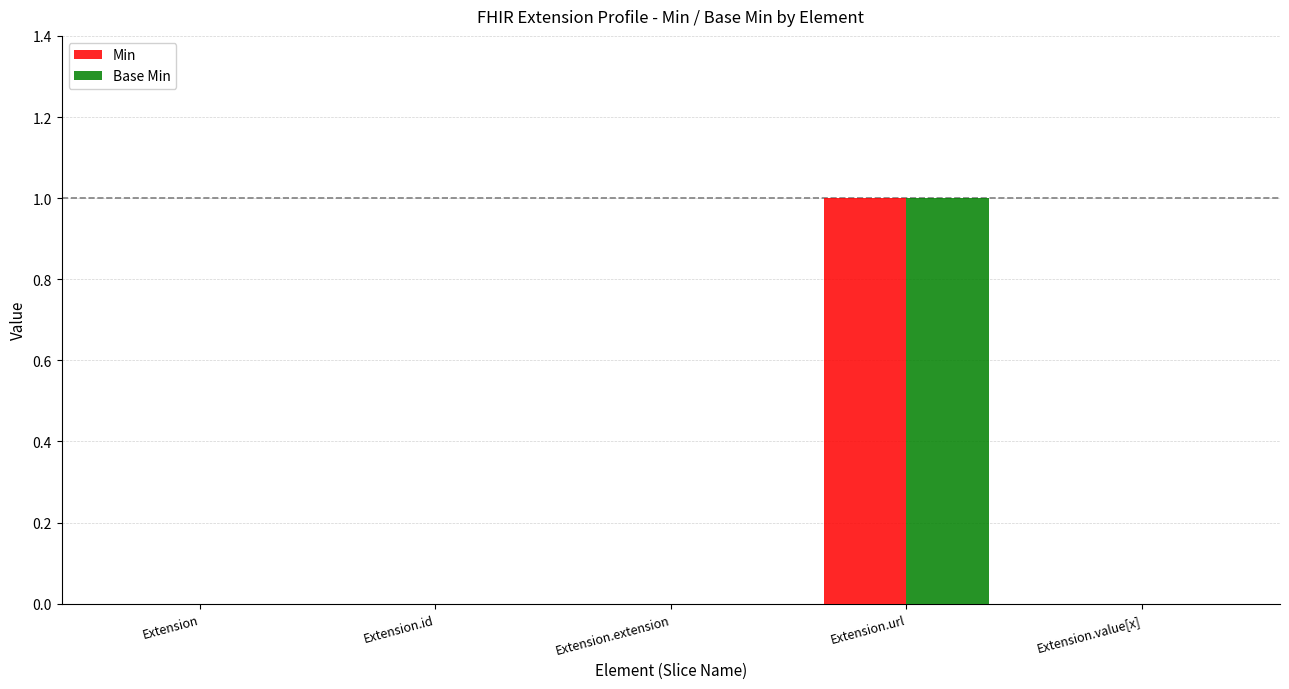

Is it true that Min equals -1 at Extension.id?

False